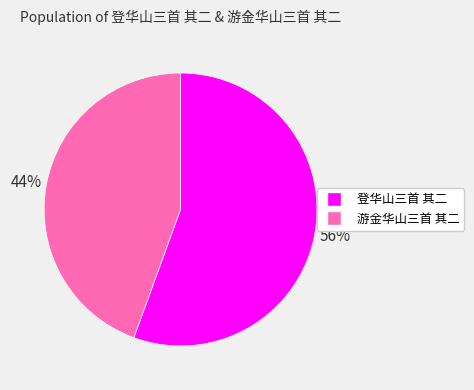

True or false: 登华山三首 其二 accounts for 66% of the total.

False